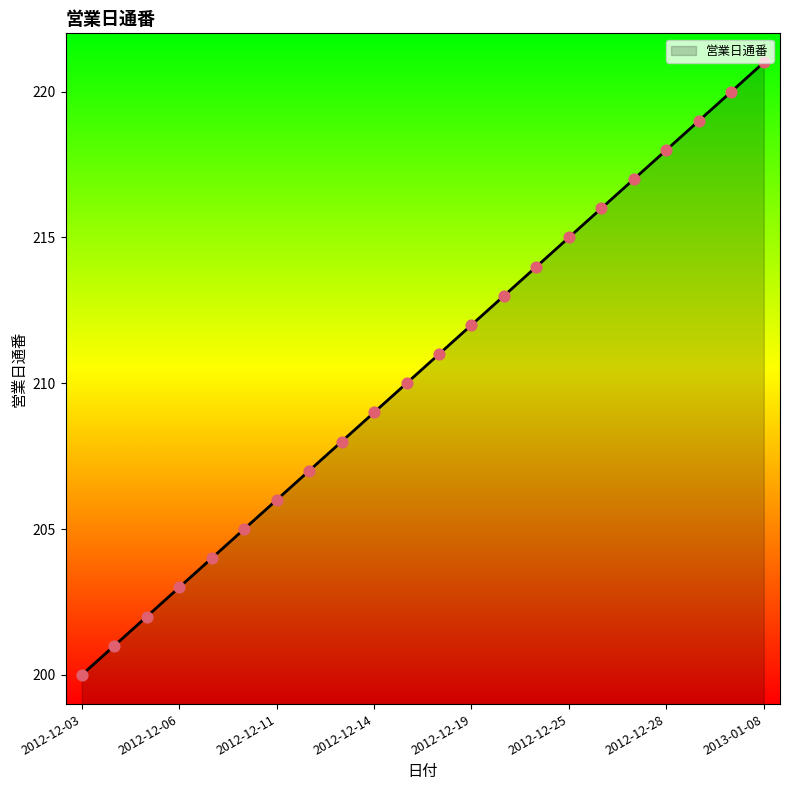

What is the smallest value displayed?

200